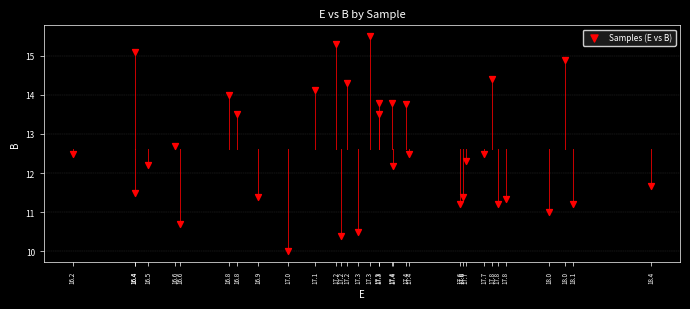

What is the range of Y values (max minus min)?

5.5